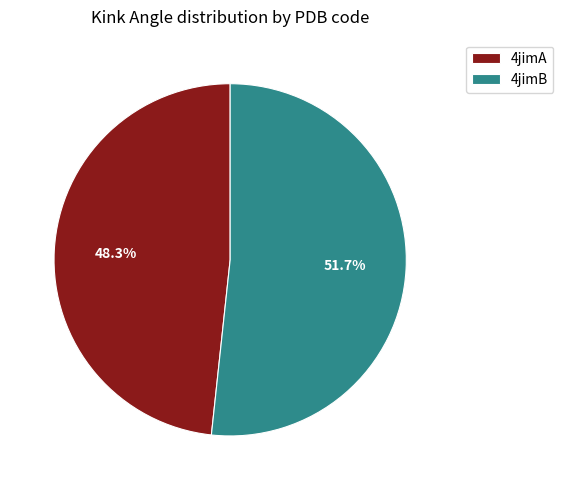

Is the sum of 4jimB and 4jimA greater than half?

Yes